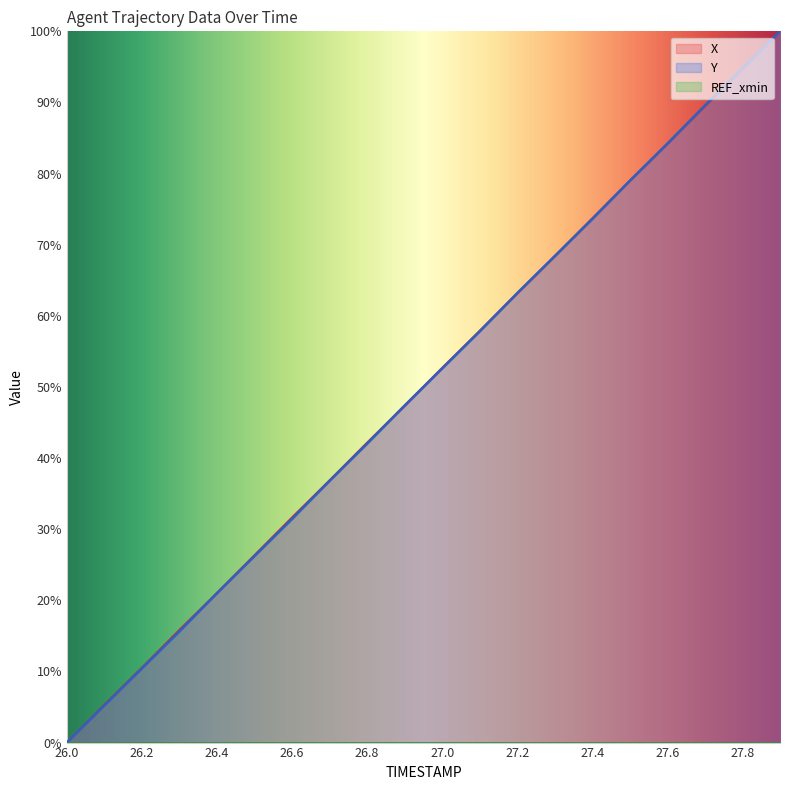

True or false: X and Y intersect in this chart.

True